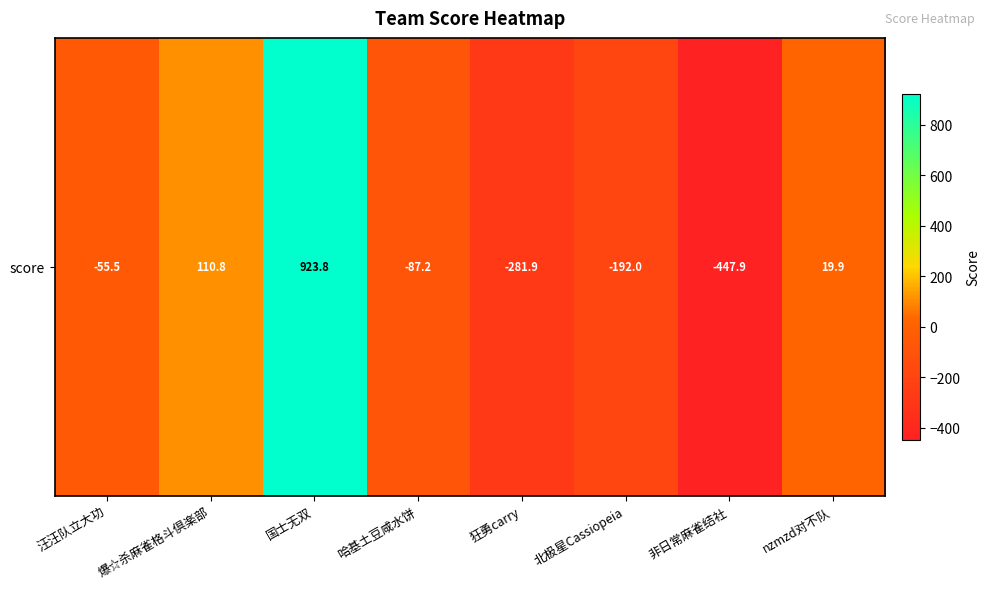

What is the difference between the maximum and second lowest values?

1205.7